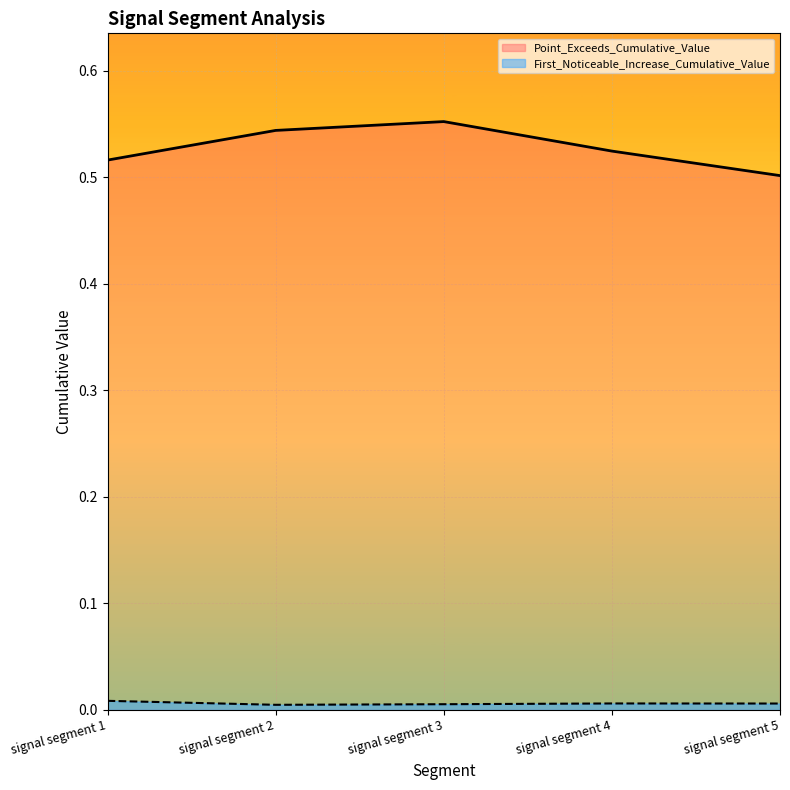

True or false: Point_Exceeds_Cumulative_Value and First_Noticeable_Increase_Cumulative_Value intersect in this chart.

False